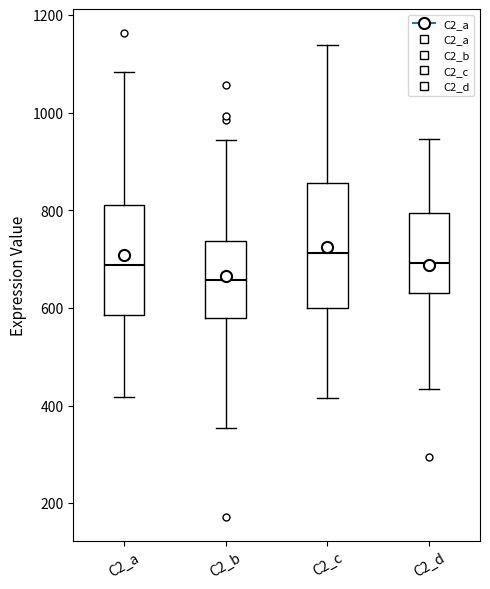

Reading left to right, transcribe this box plot: for each box, give where its median line is, the range the box spans, and where its two whiskers end, as read against the y-axis. The values are not printed on the chart, so give them approximately, as read against the axis.

C2_a: median 680, box 580 to 820, whiskers 420 to 1080
C2_b: median 660, box 580 to 740, whiskers 360 to 940
C2_c: median 720, box 600 to 860, whiskers 420 to 1140
C2_d: median 700, box 640 to 800, whiskers 440 to 940